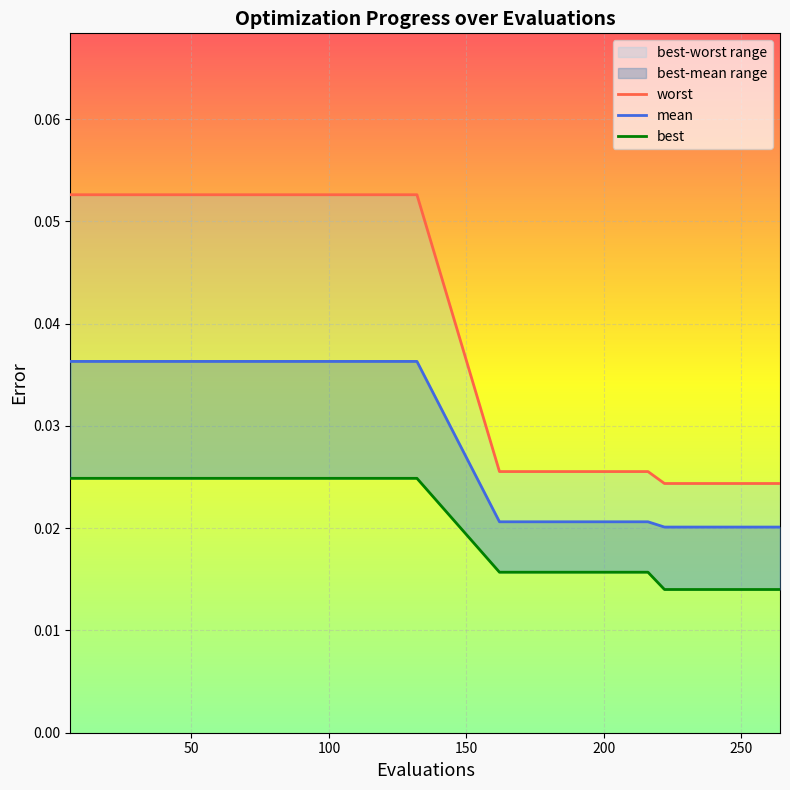

What is the total value across all series at 240?

0.1